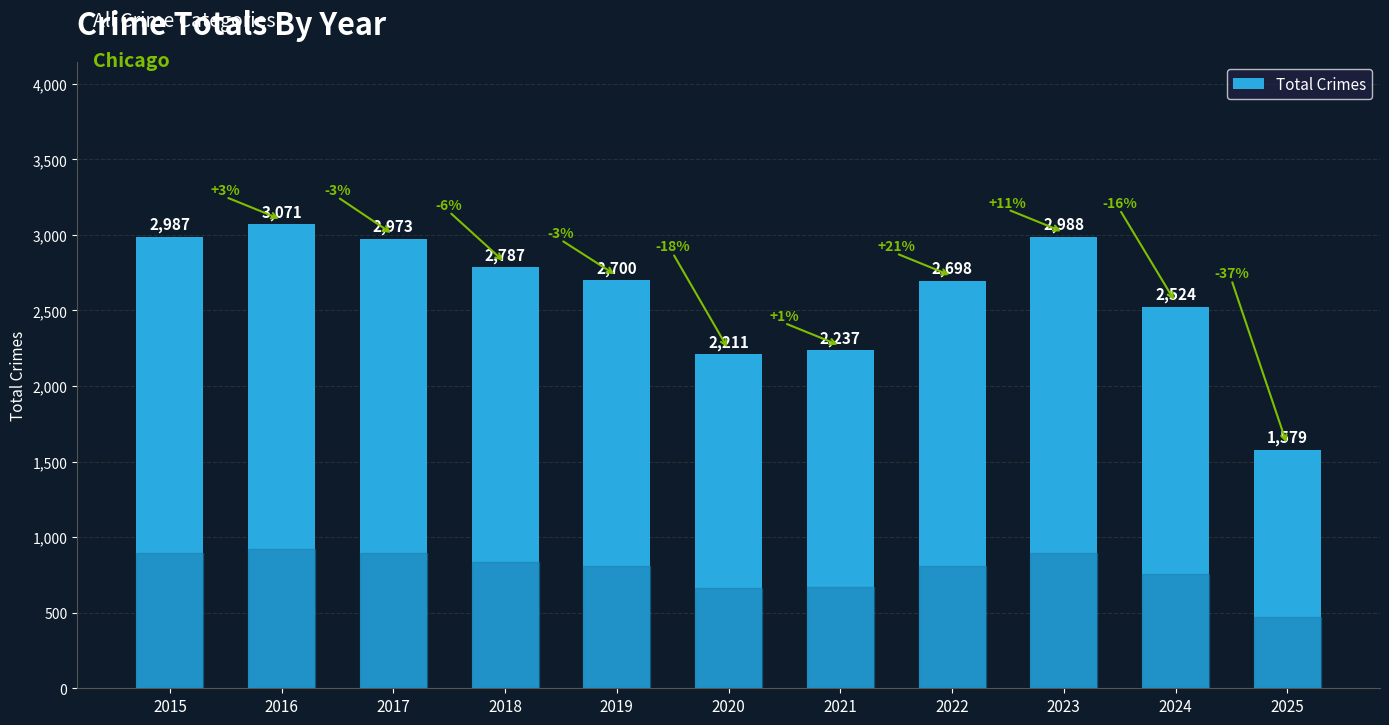

The value at 2015 is 2987. True or false?

True